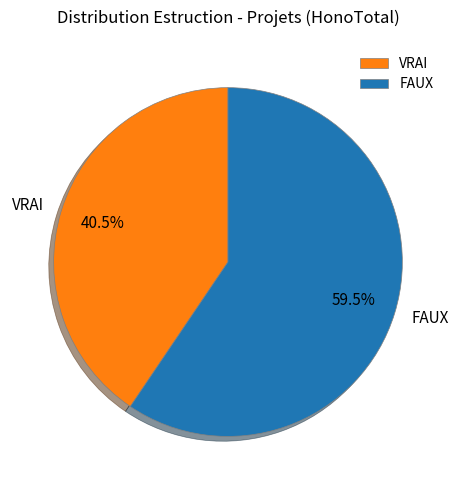

Do VRAI and FAUX together represent more than half of the pie?

Yes